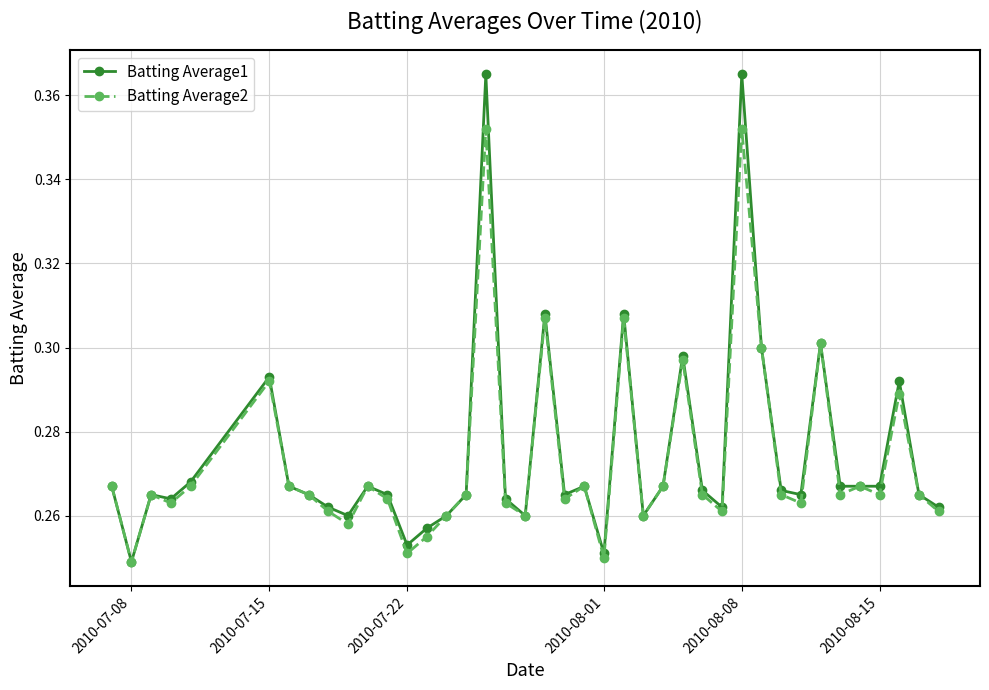

Count the Batting Average2 values in the range 0 to 1.

40